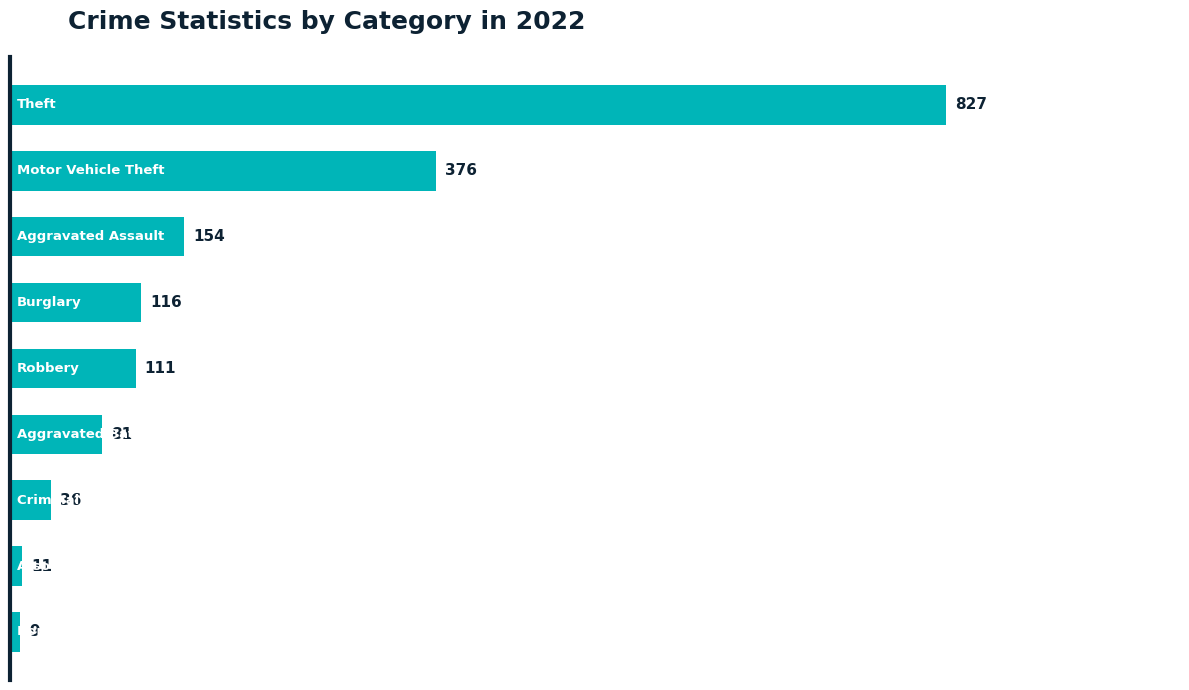

What is the difference between the second highest and minimum values?

367